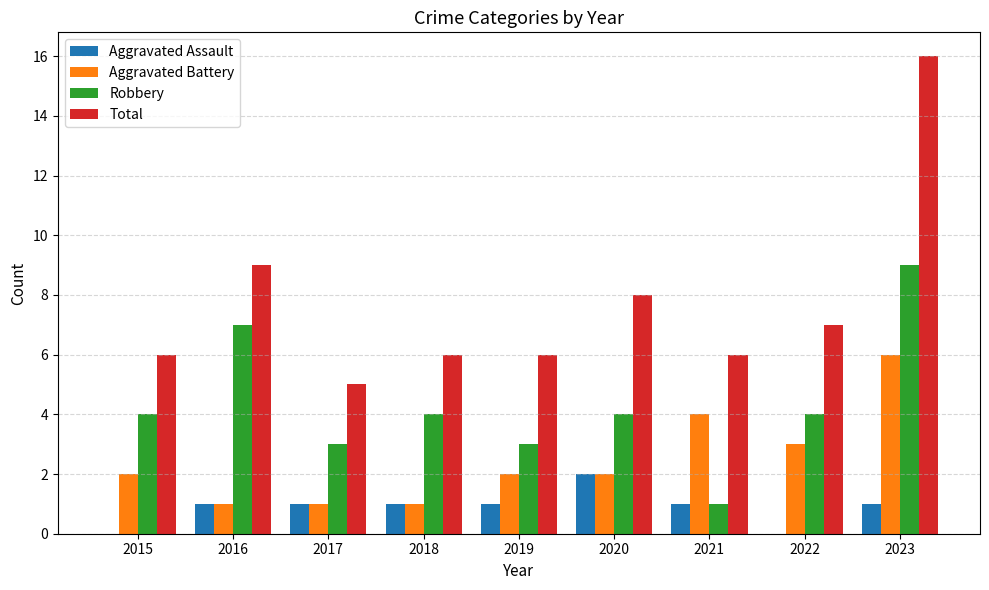

Is the value of Robbery at 2015 greater than the value of Aggravated Assault at 2019?

Yes